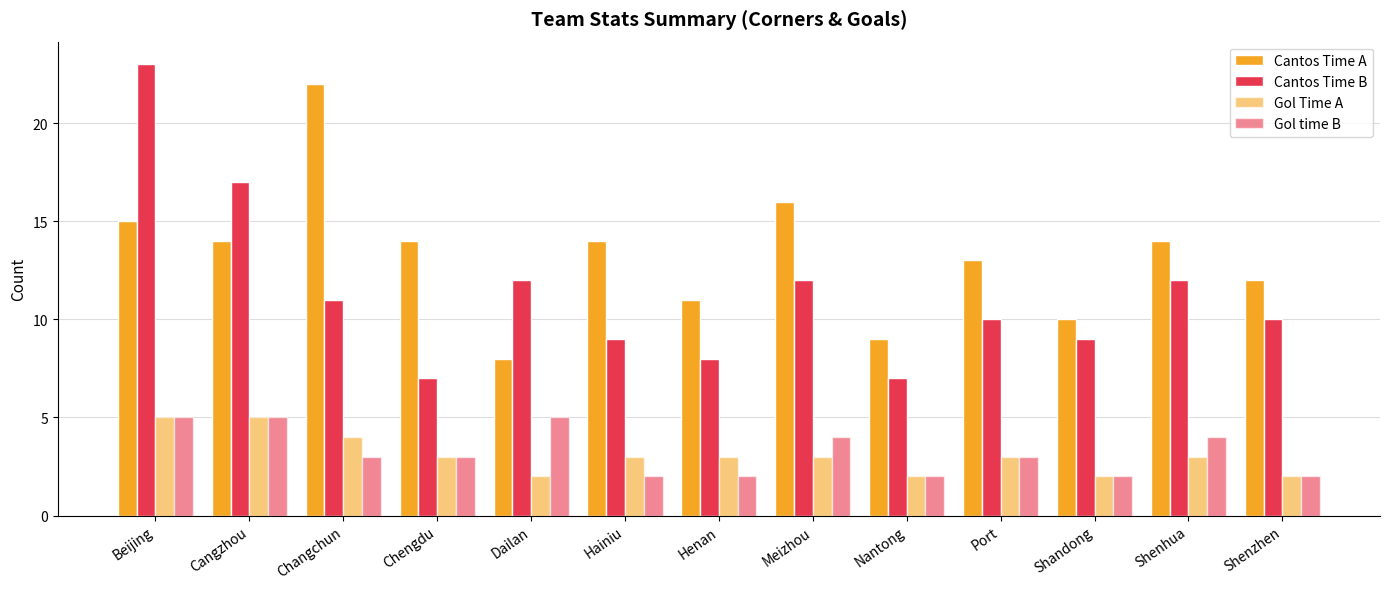

Is it true that Gol time B equals 7 at Beijing?

False